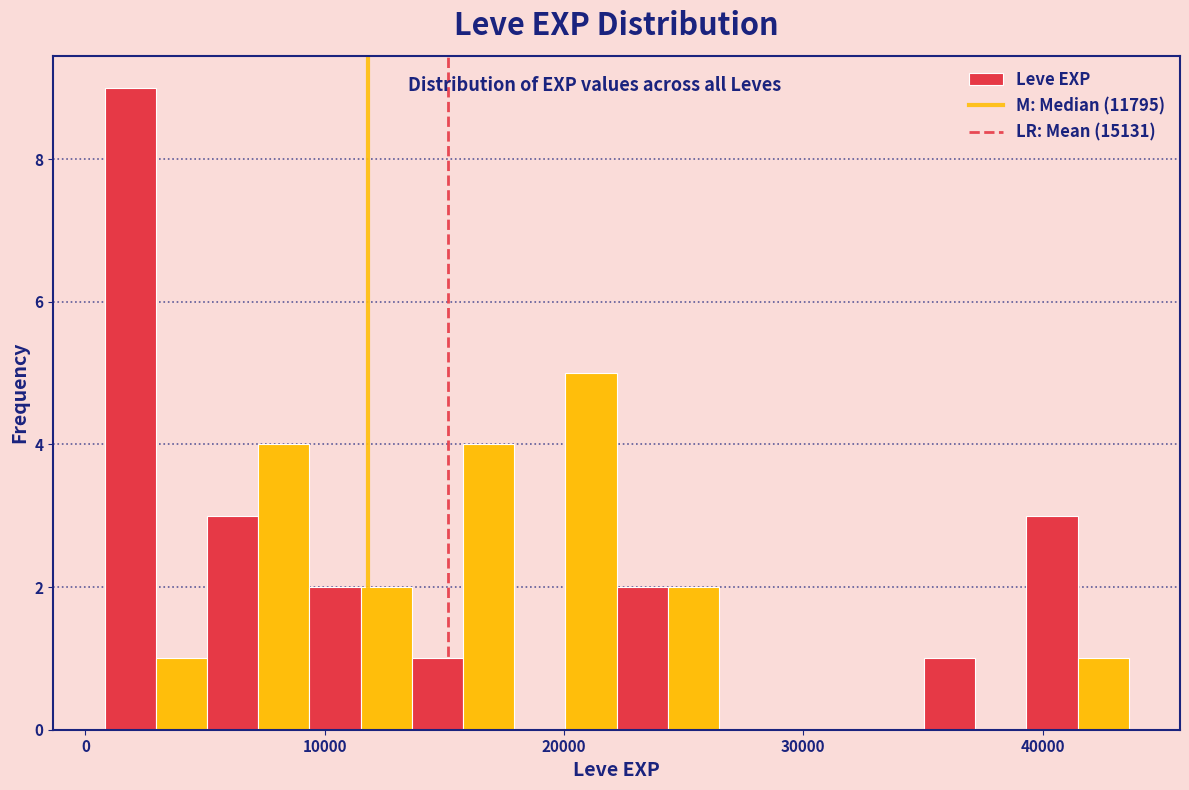

Read against the x-axis, roughly where is the centre of the tallest bar?

2000